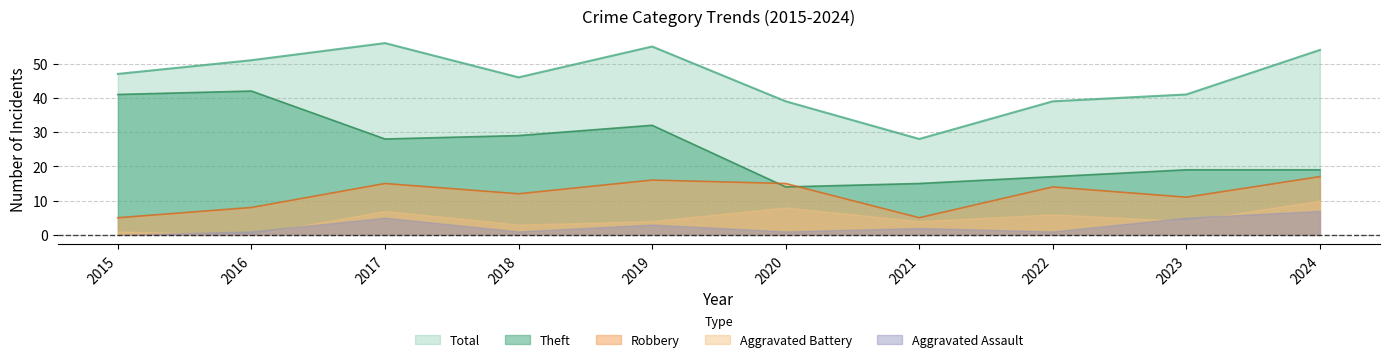

What is the average value of the Total series?

46